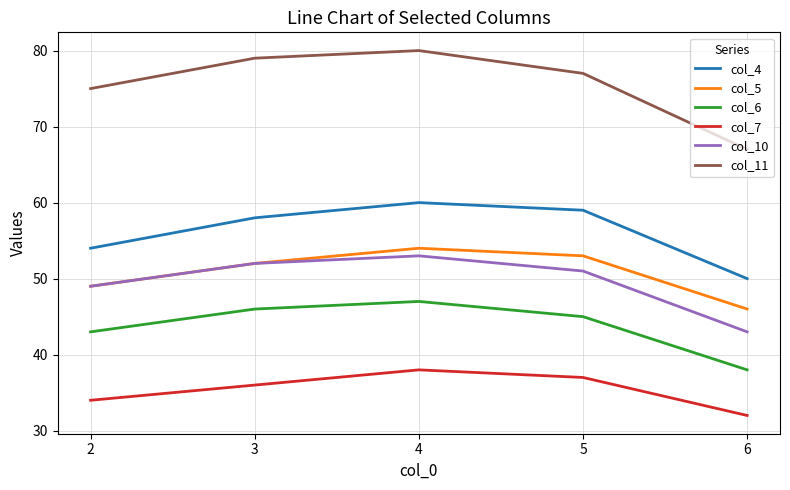

List the labels in order of col_11 value, largest first.

4, 3, 5, 2, 6